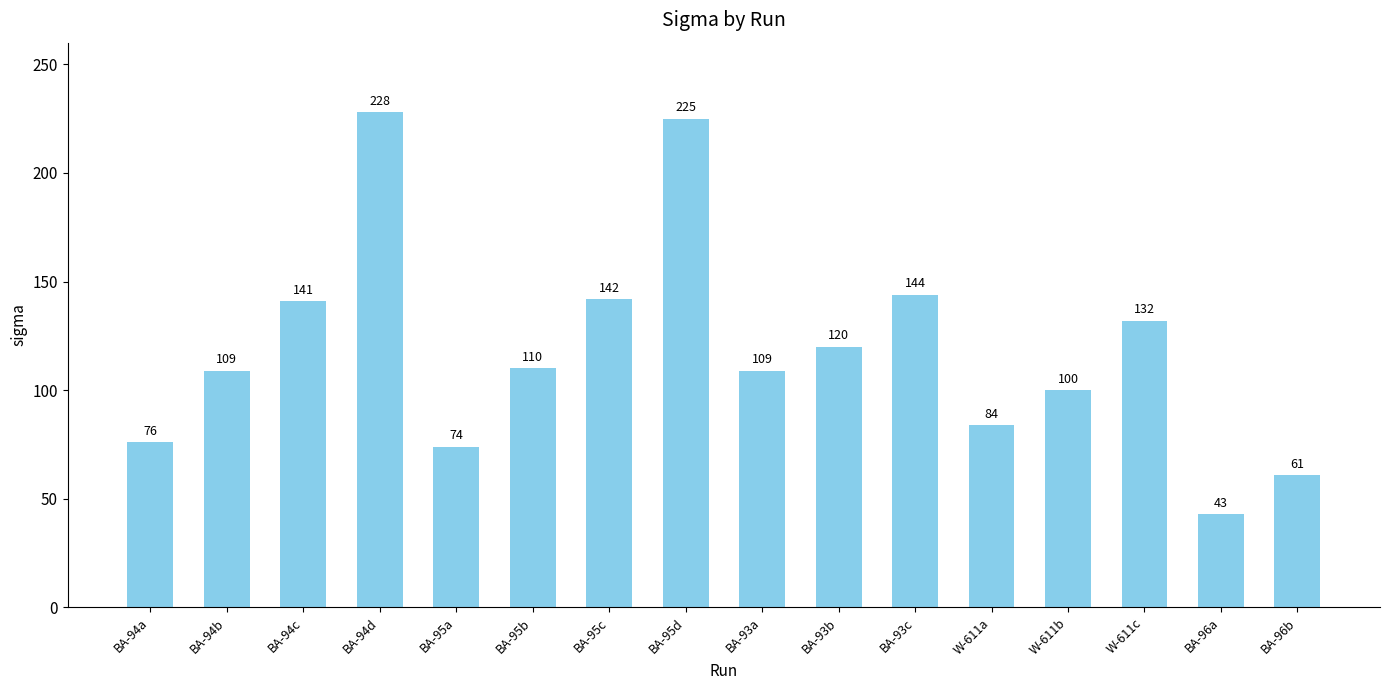

Reading left to right, list all the values displayed in this chart.

BA-94a=76	BA-94b=109	BA-94c=141	BA-94d=228	BA-95a=74	BA-95b=110	BA-95c=142	BA-95d=225	BA-93a=109	BA-93b=120	BA-93c=144	W-611a=84	W-611b=100	W-611c=132	BA-96a=43	BA-96b=61